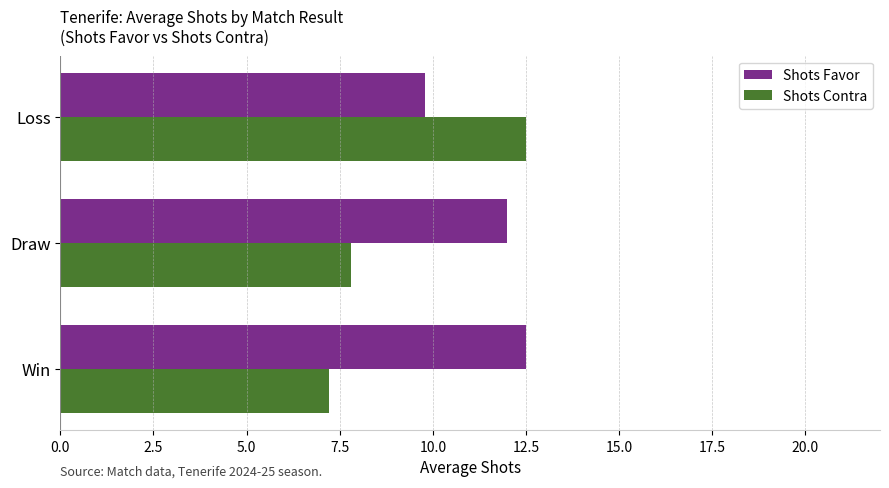

What is the minimum value for Shots Favor?

9.8